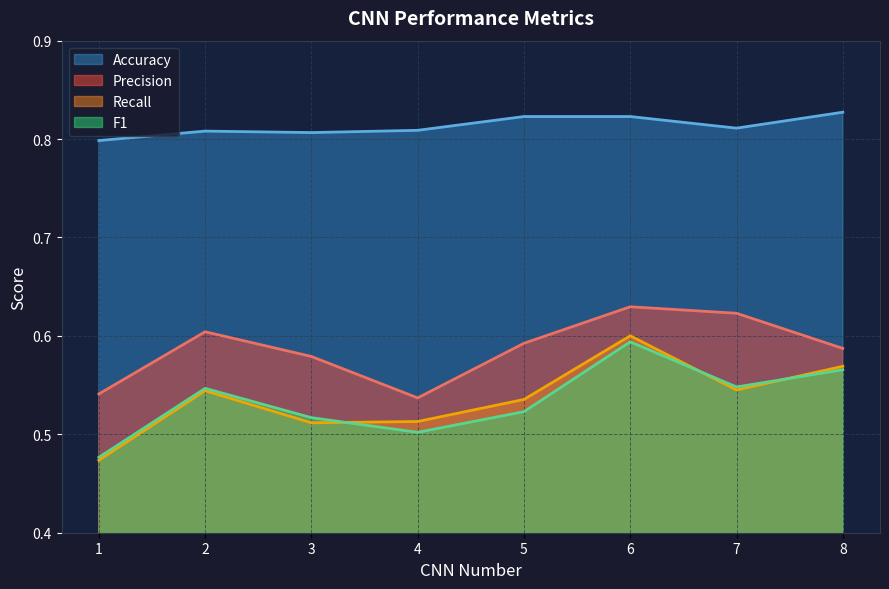

What is the minimum value shown in the chart?

0.5